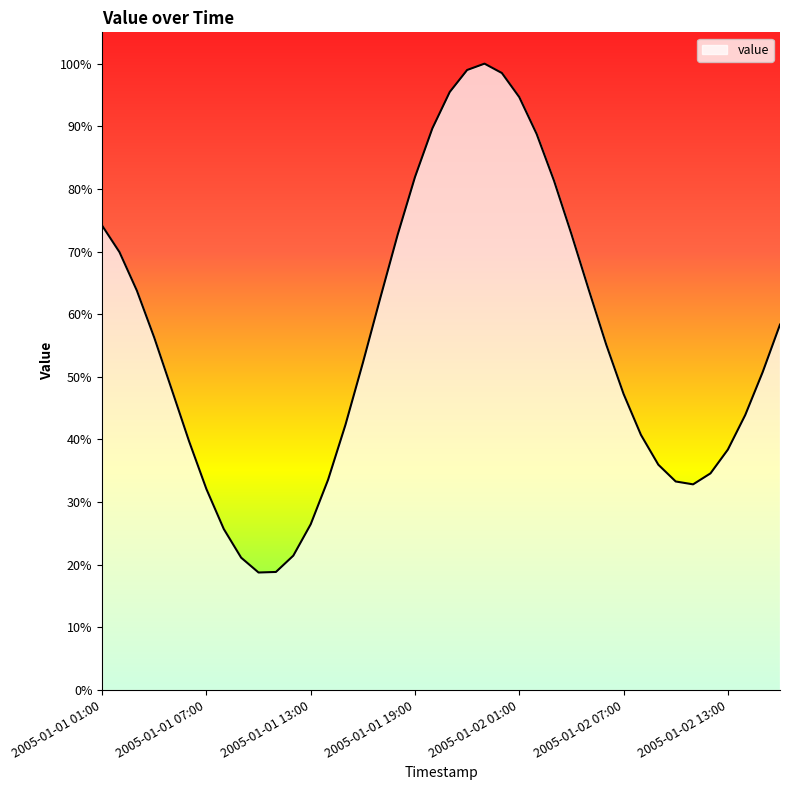

True or false: there are more than 2 points higher than both neighbors.

False